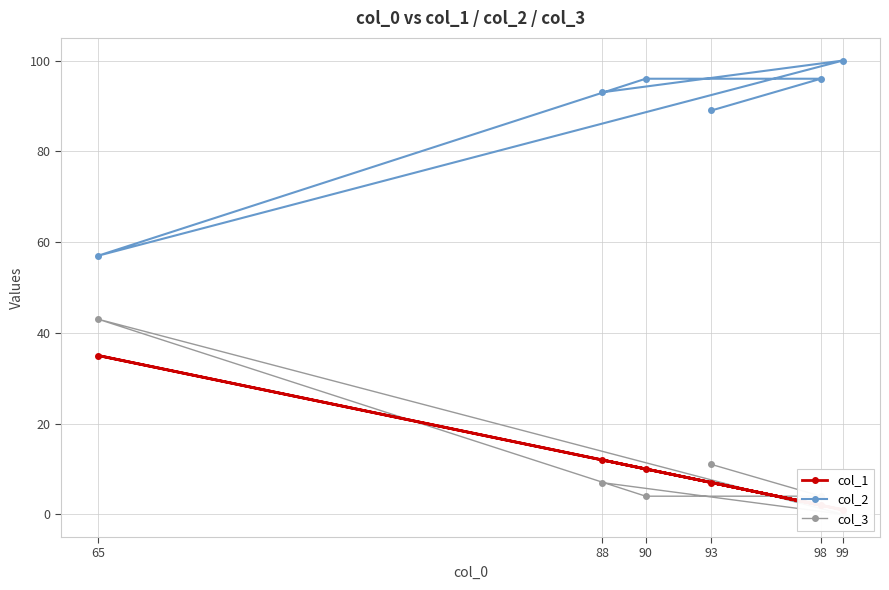

What value does the col_3 series have at 93, to the nearest 5?

10